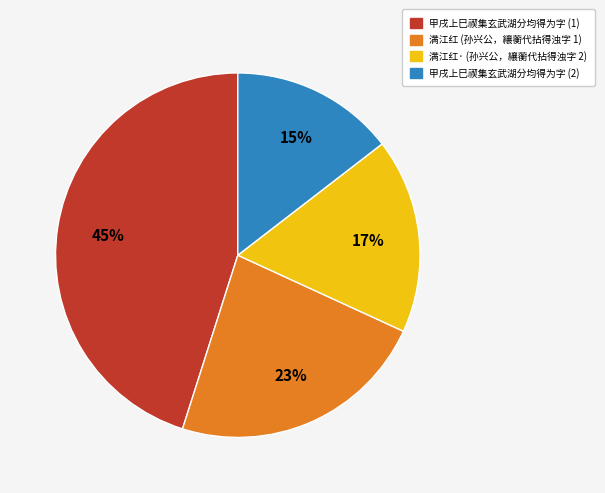

Count the number of slices in the pie.

4